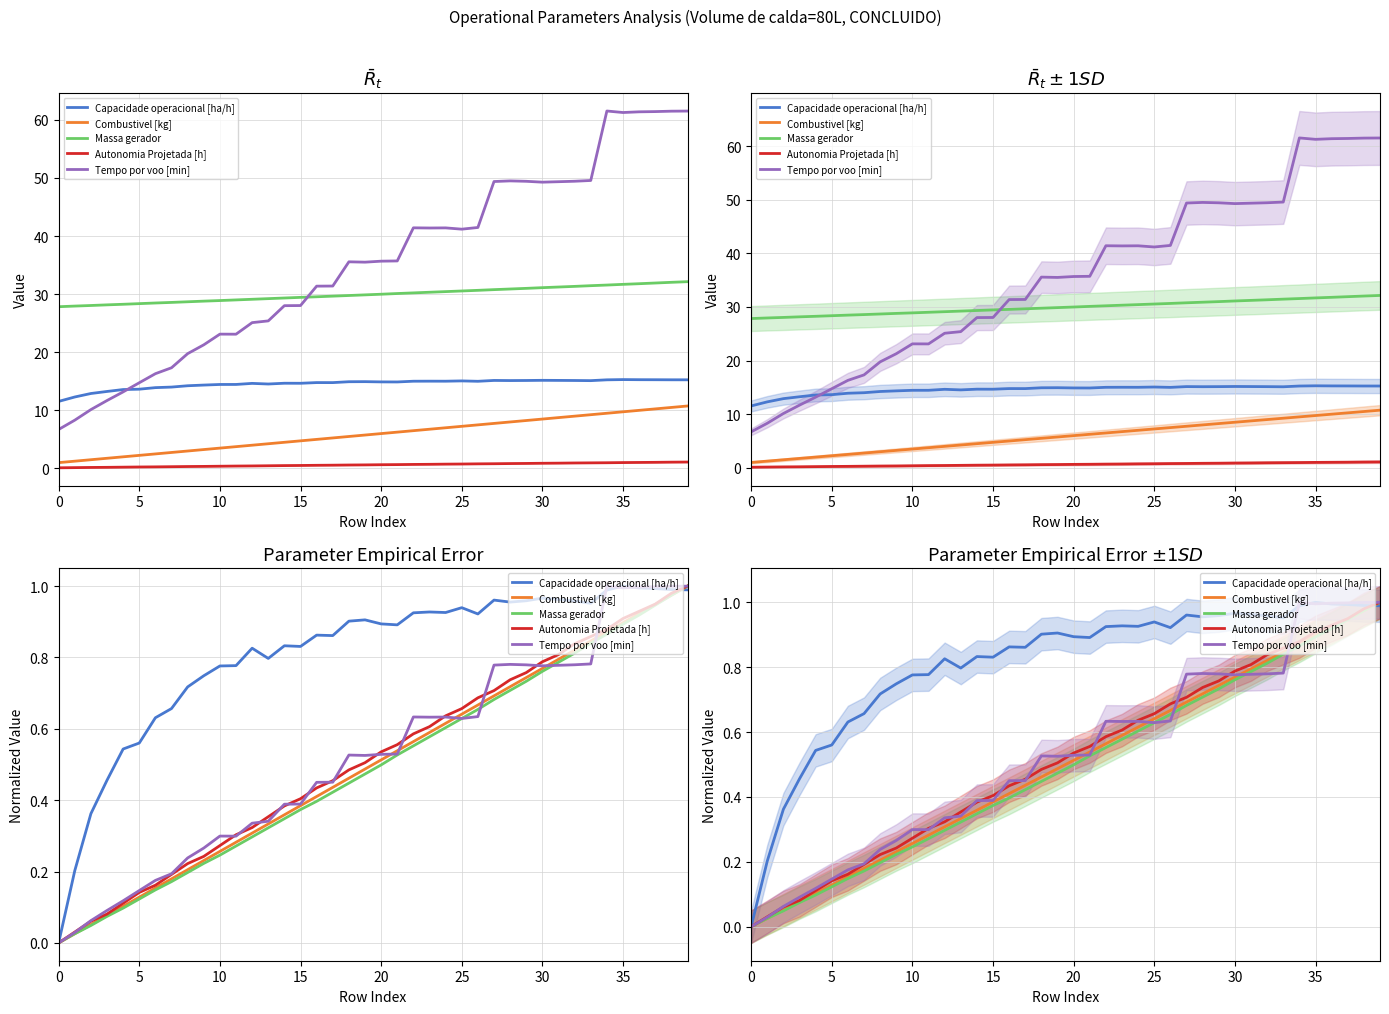

How many intersections are there between Tempo por voo [min] and Combustivel [kg]?

7